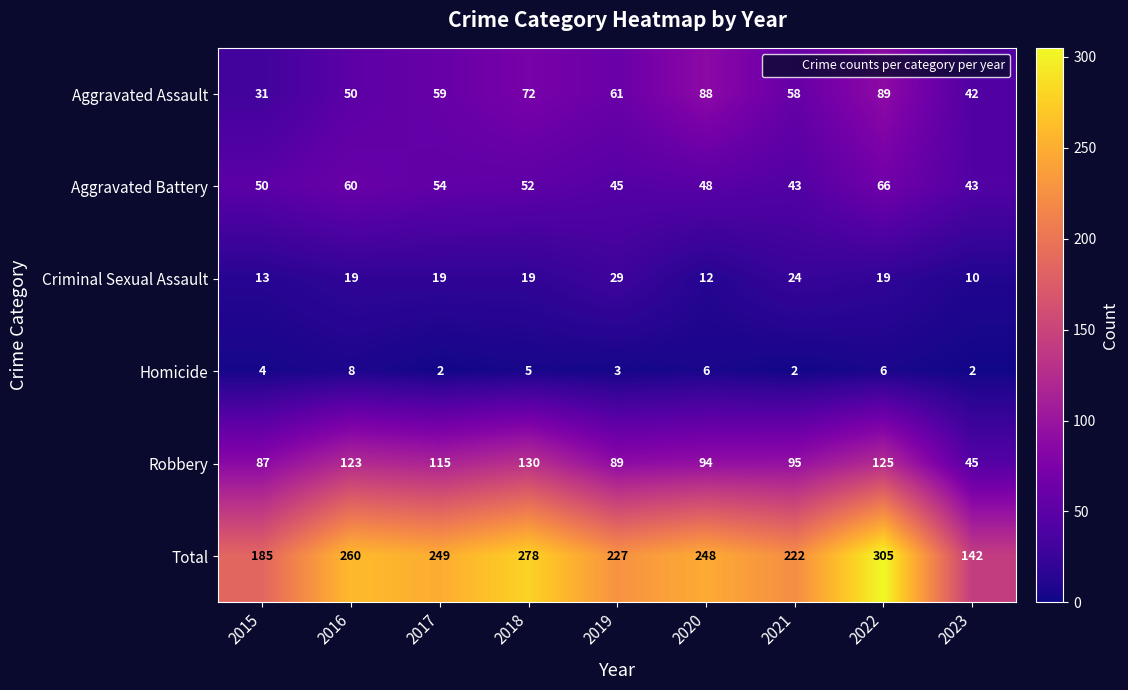

What is the difference between the maximum and second lowest values in the Robbery series?

43